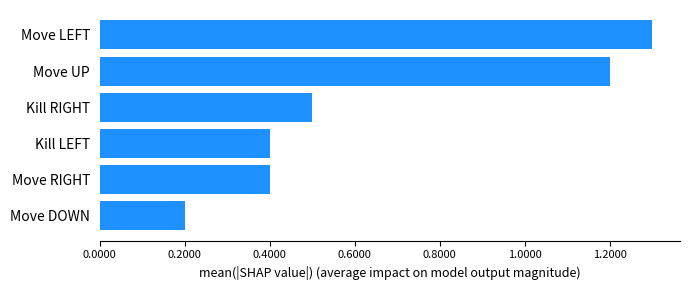

Is it true that the value at Kill RIGHT is 0.9?

False